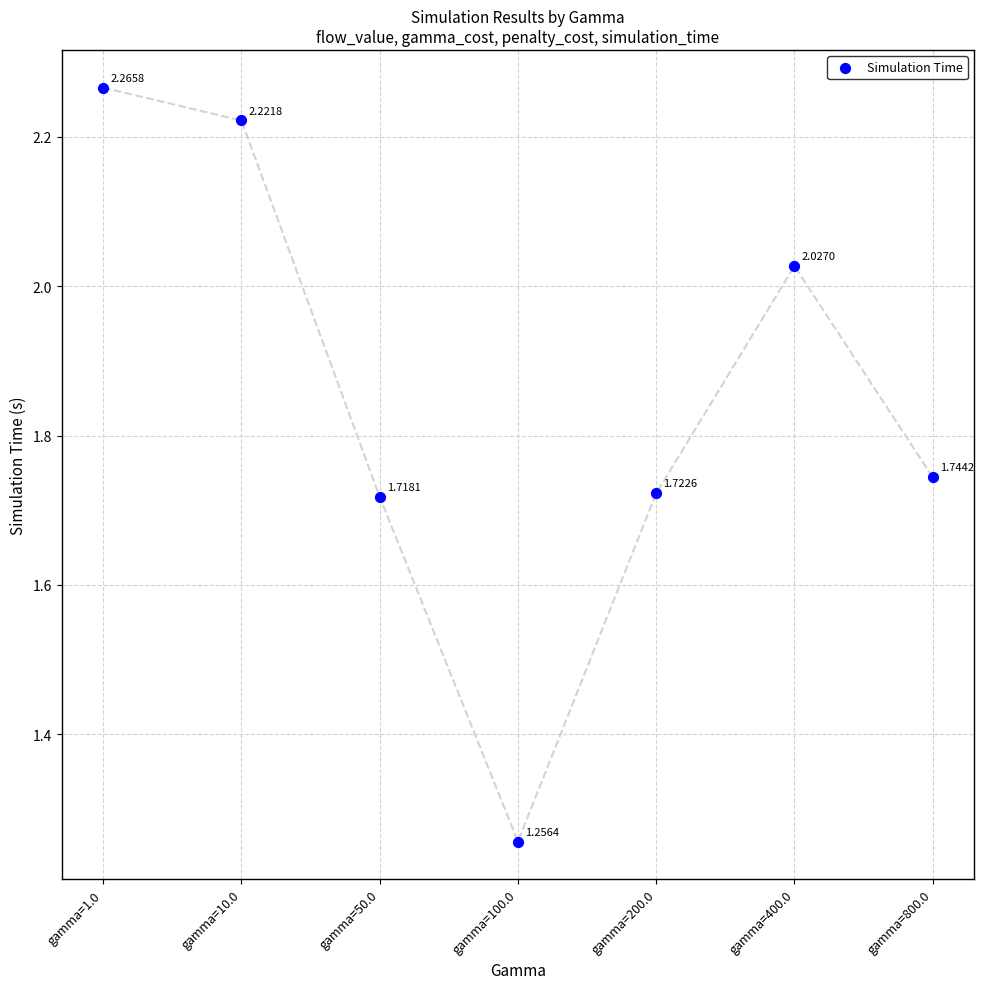

What is the range of Y values (max minus min)?

1.0